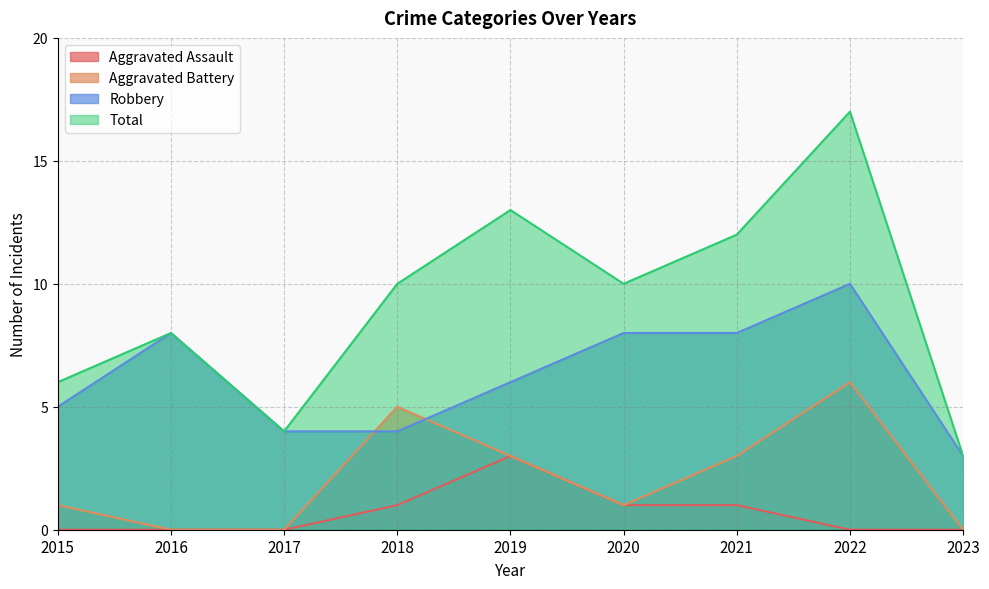

What is the maximum value shown in the chart?

17